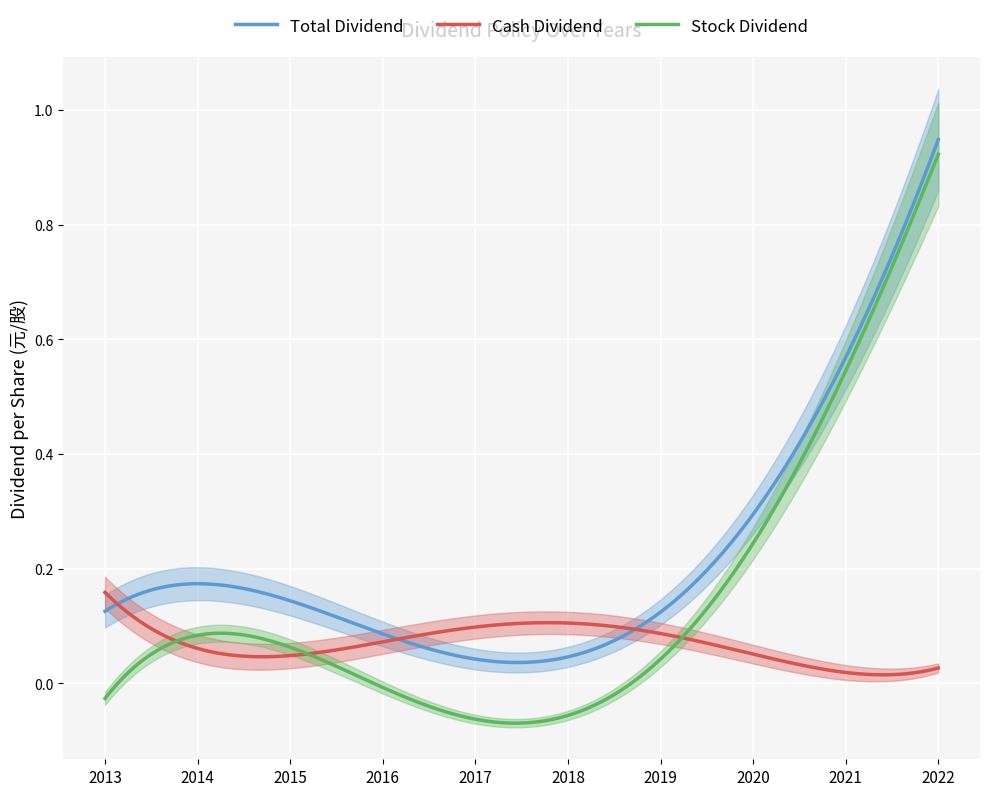

The value of Stock Dividend at 2019 is 0.5. True or false?

False